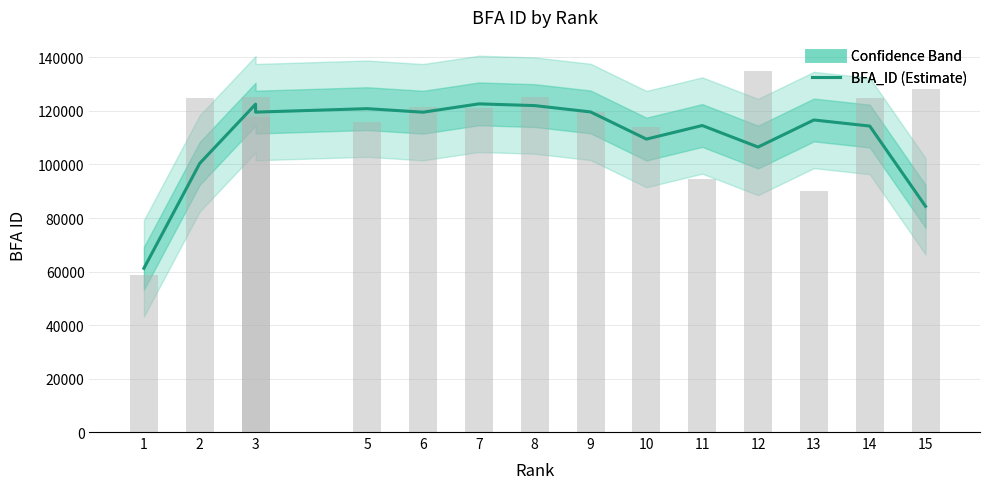

Reading left to right, transcribe all the data shown in this chart.

61186.0	100422.7	122539.3	119577.7	120870.0	119551.7	122664.3	122013.7	119651.7	109494.3	114571.3	106524.3	116638.7	114368.3	84363.0